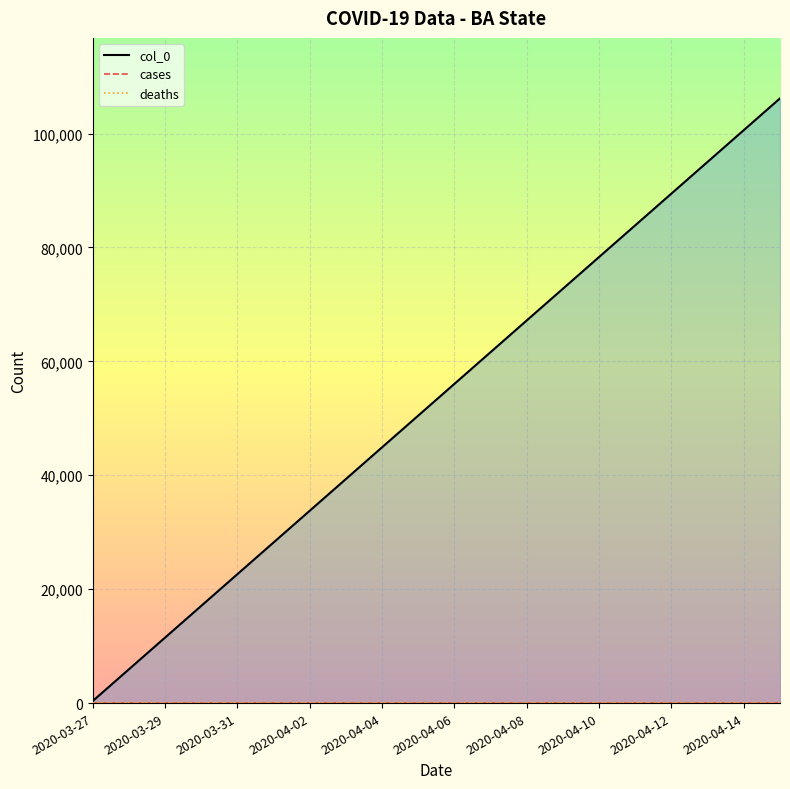

Where is cases_line nearest to the value 0?

2020-03-27